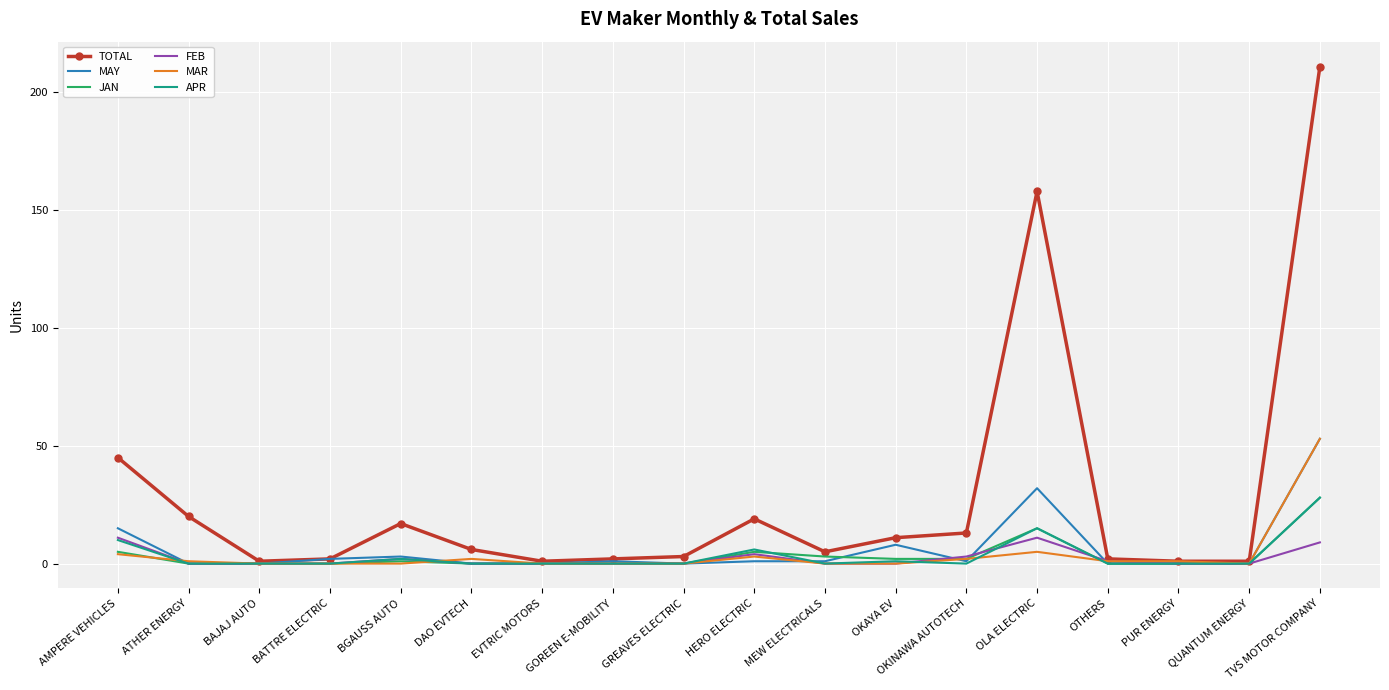

True or false: APR has a value of 28 at TVS MOTOR COMPANY.

True